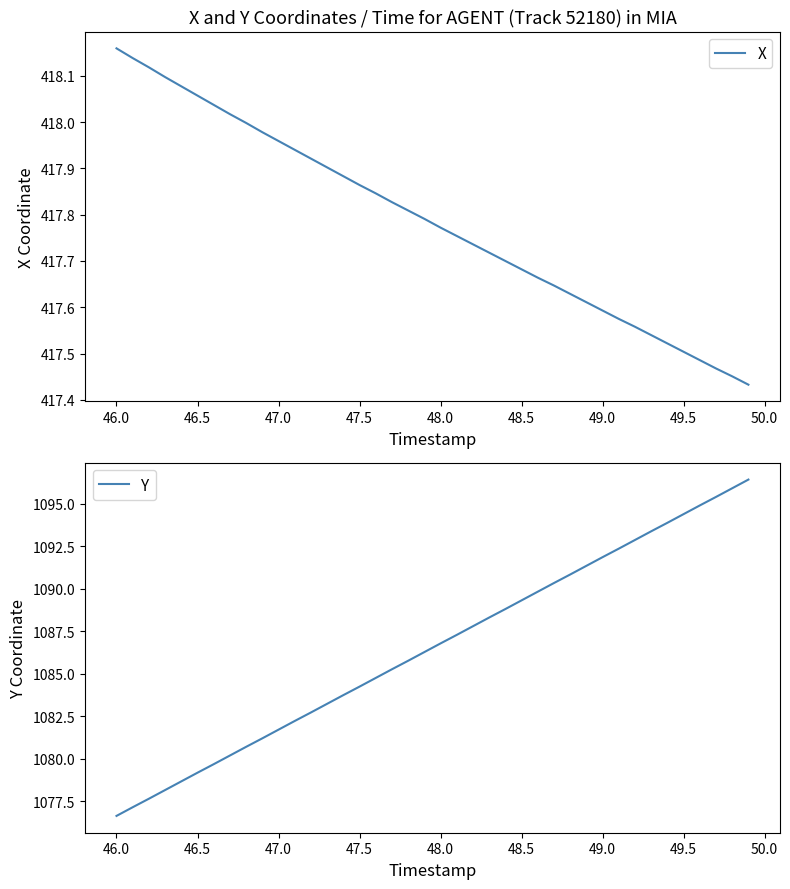

Which category has the lowest value in the Y series?

46.0